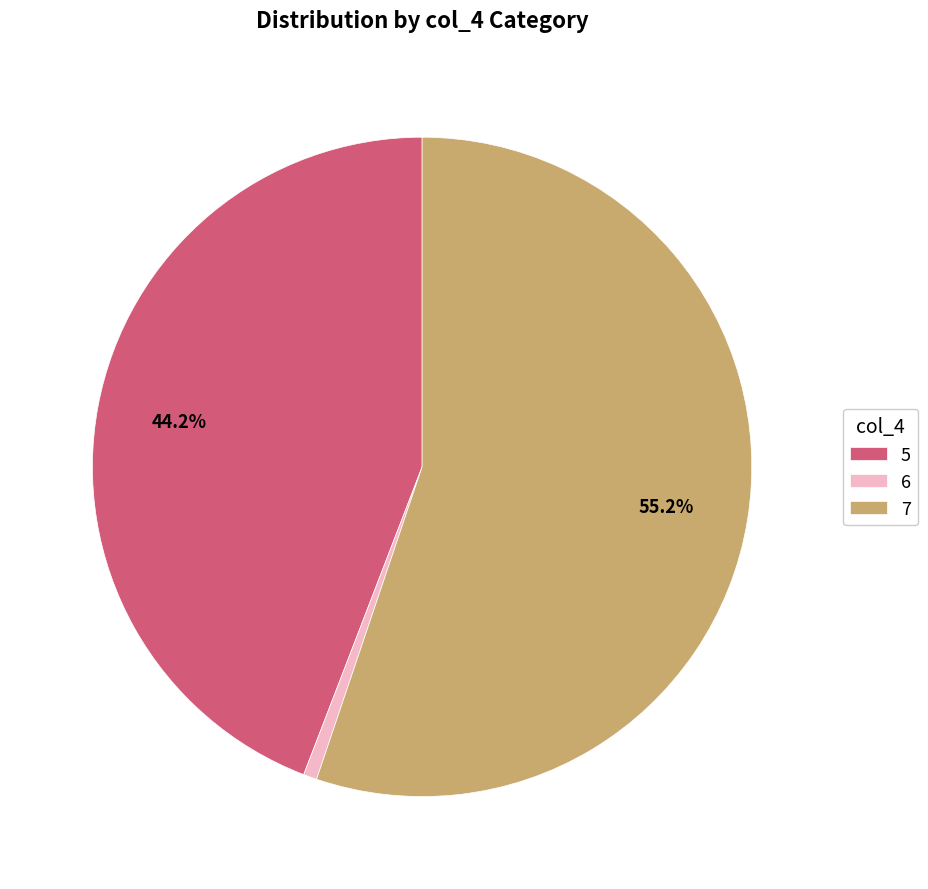

Is it true that 6 is 11% of the pie?

False